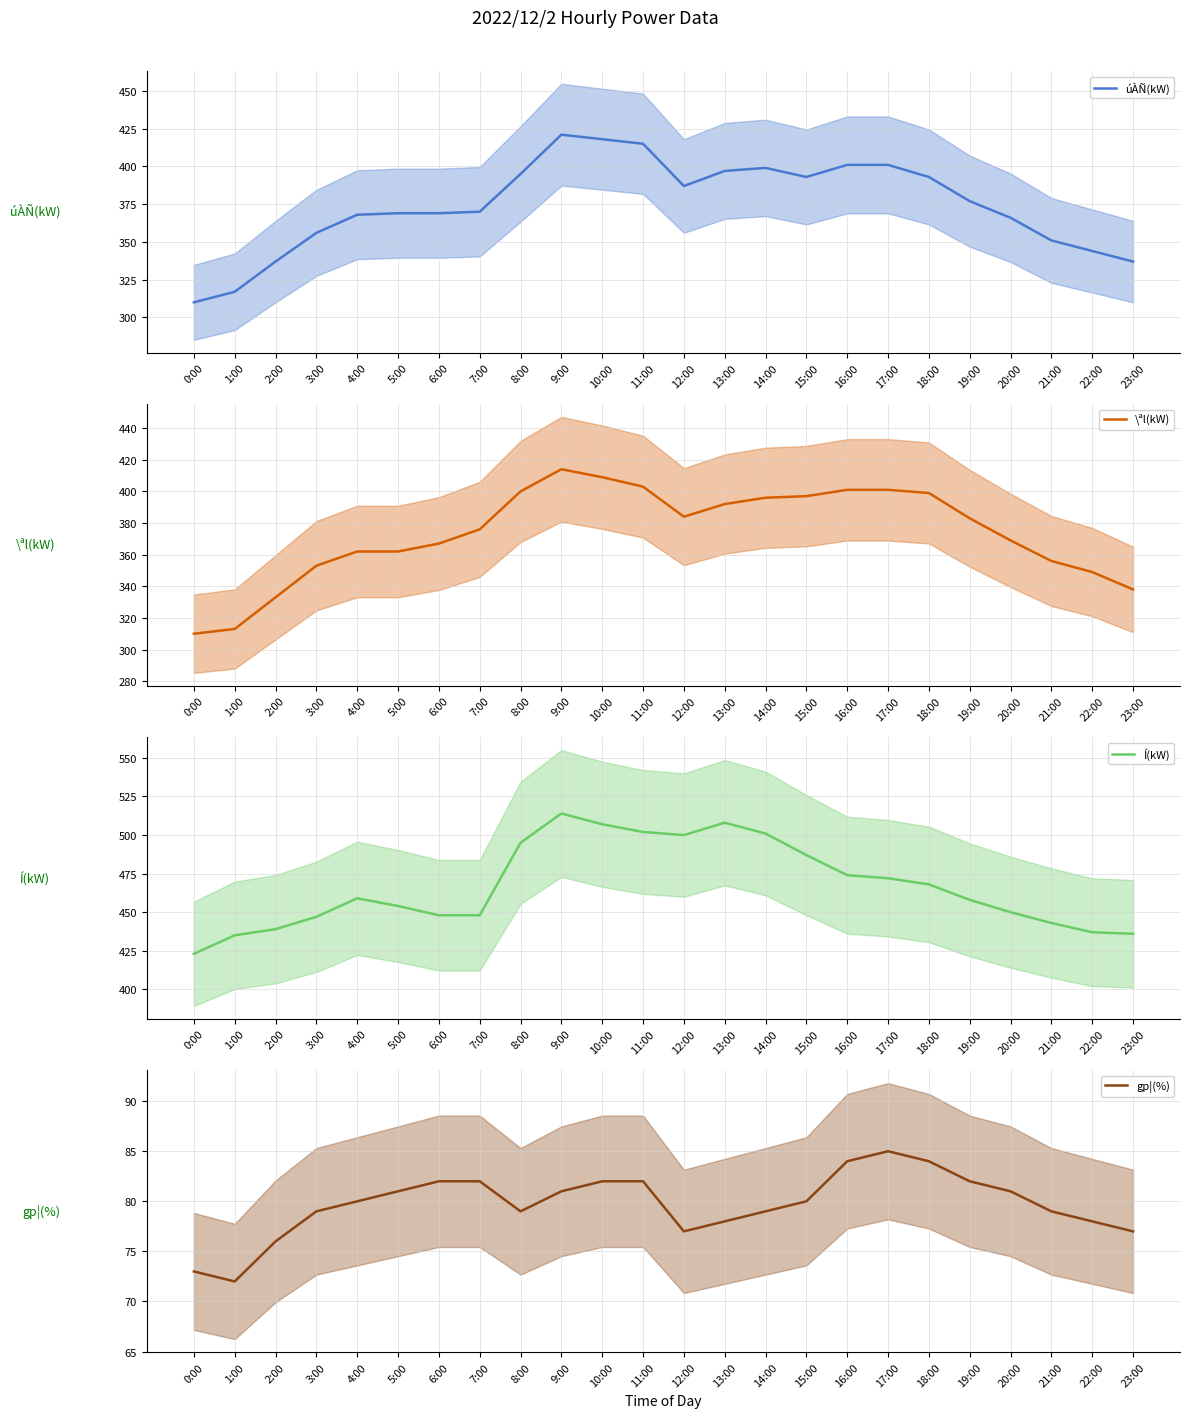

Rank the categories by Í(kW) value from highest to lowest.

9:00, 13:00, 10:00, 11:00, 14:00, 12:00, 8:00, 15:00, 16:00, 17:00, 18:00, 4:00, 19:00, 5:00, 20:00, 6:00, 7:00, 3:00, 21:00, 2:00, 22:00, 23:00, 1:00, 0:00